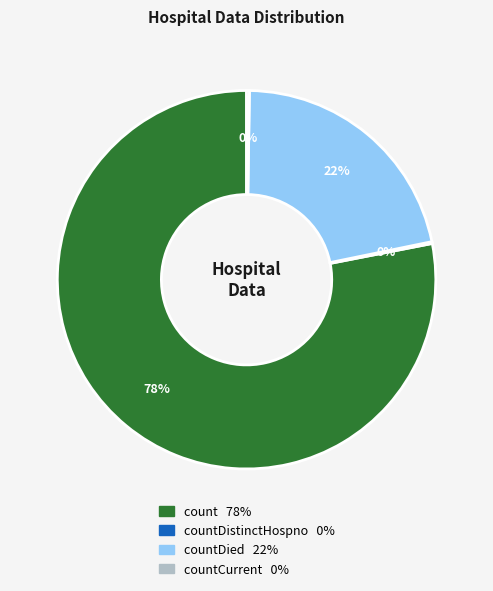

To the nearest percent, what is the average slice percentage?

25%